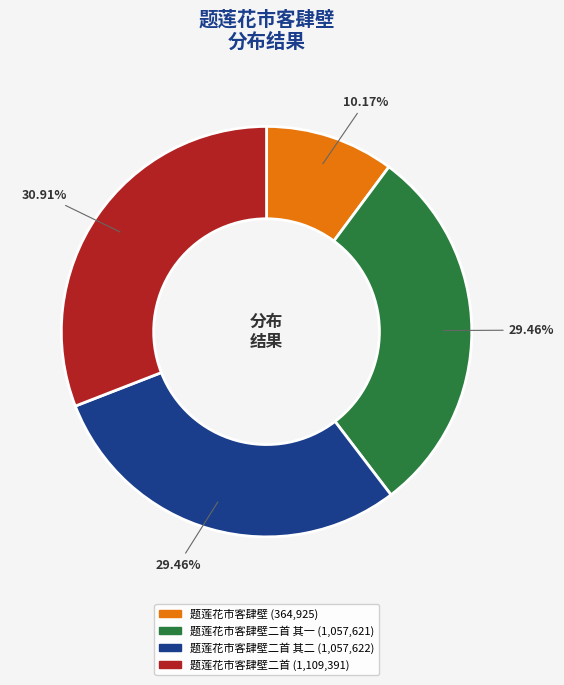

How many segments does this pie chart have?

4